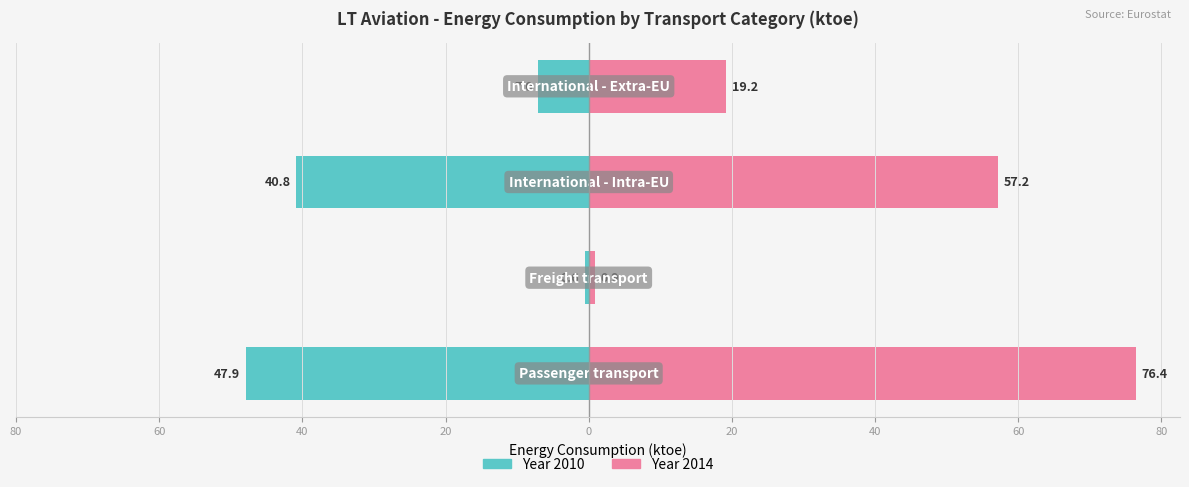

What is the label of the 3rd bar from the right?

Freight transport